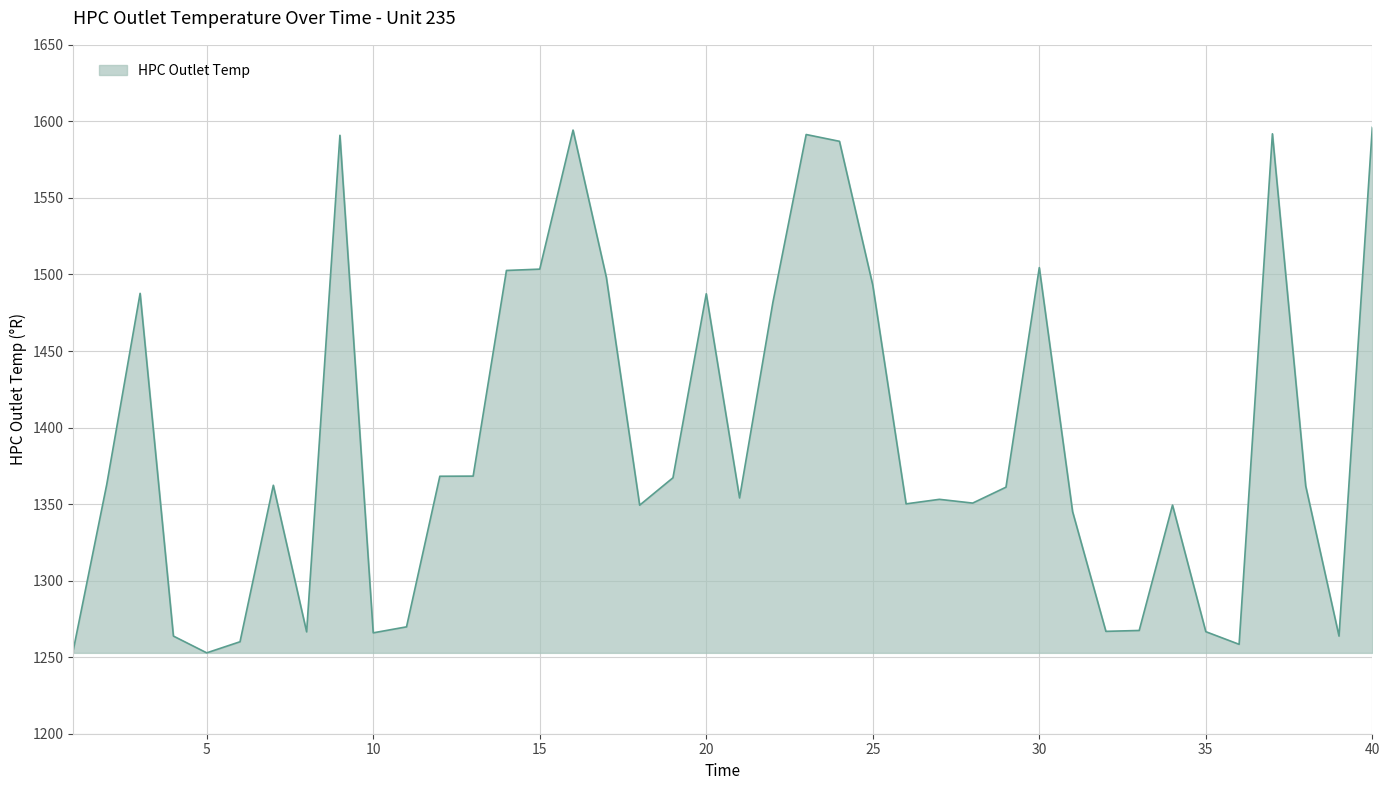

What is the smallest value displayed?

1252.8